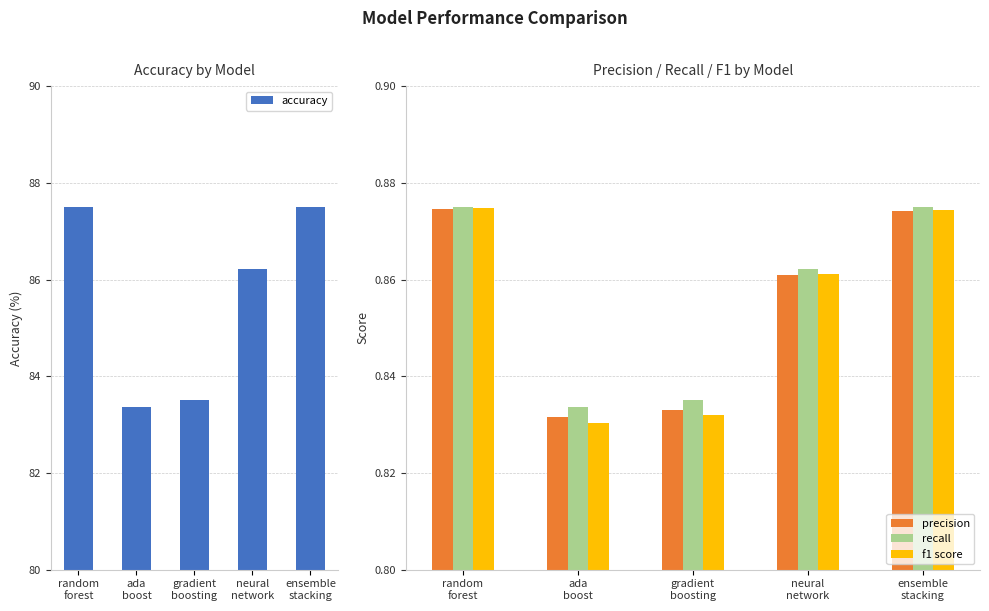

How many groups of bars are there?

5